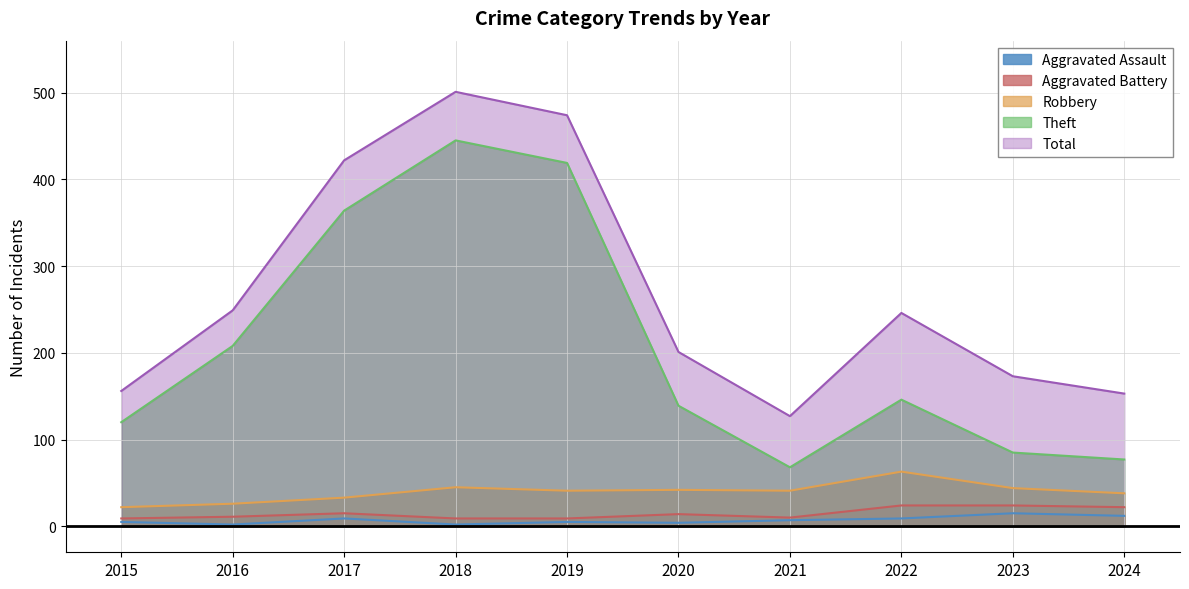

At 2019, list the series in order from largest to smallest.

Total, Theft, Robbery, Aggravated Battery, Aggravated Assault